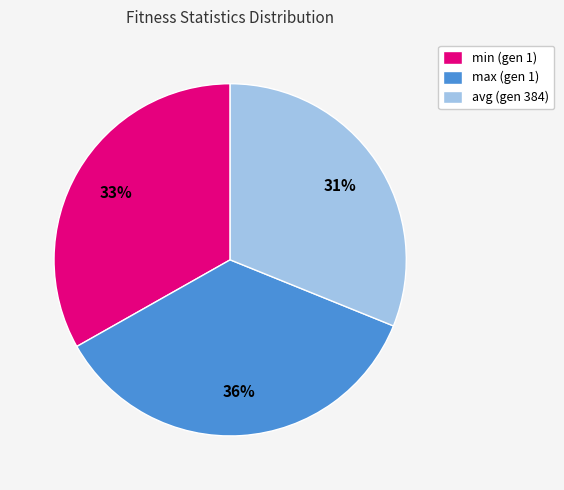

Combined, do max (gen 1) and avg (gen 384) account for over 50%?

Yes